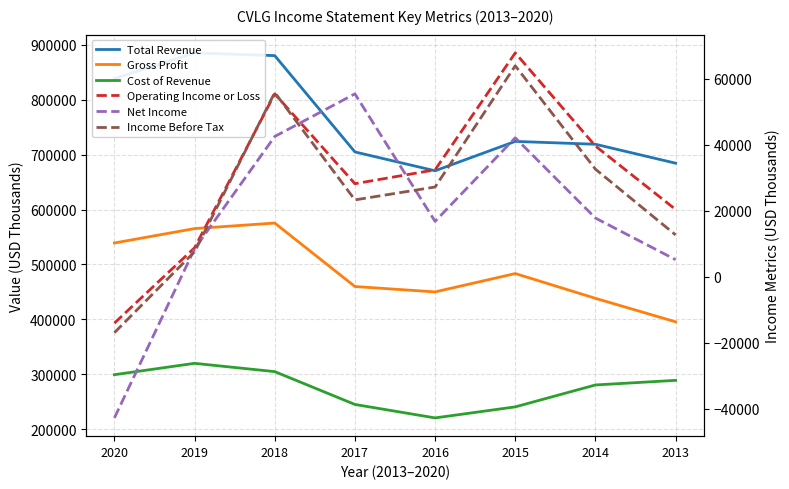

What is the average value of the Operating Income or Loss series?

29825